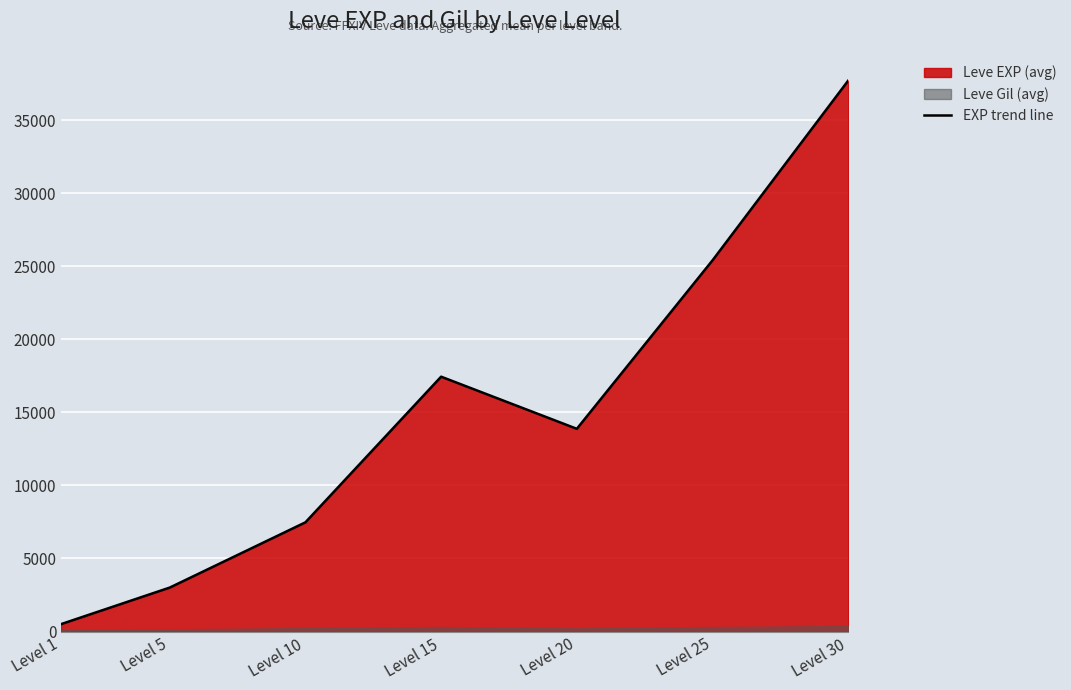

At which category does the data reach its first local peak?

Level 15